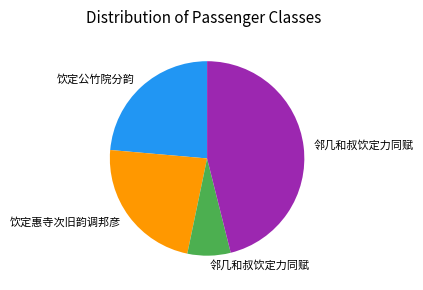

Is there any slice that represents more than half of the pie?

No